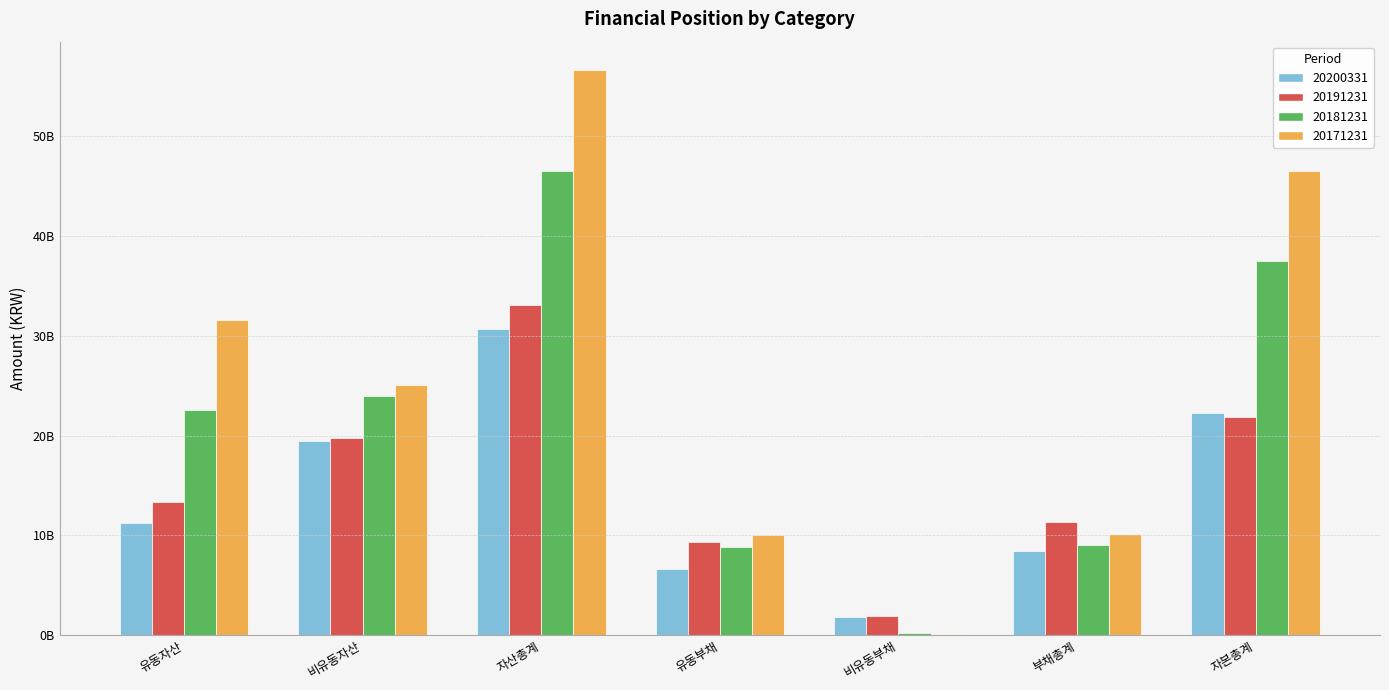

What are all the series names shown in the legend?

20200331, 20191231, 20181231, 20171231